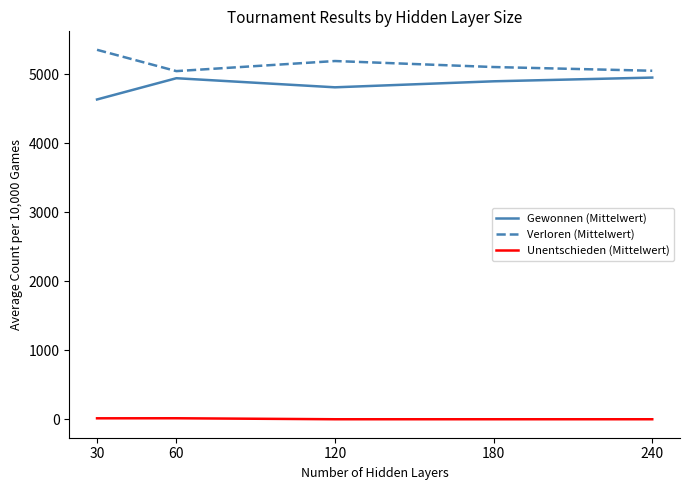

What is the average value of the Verloren (Mittelwert) series?

5148.1